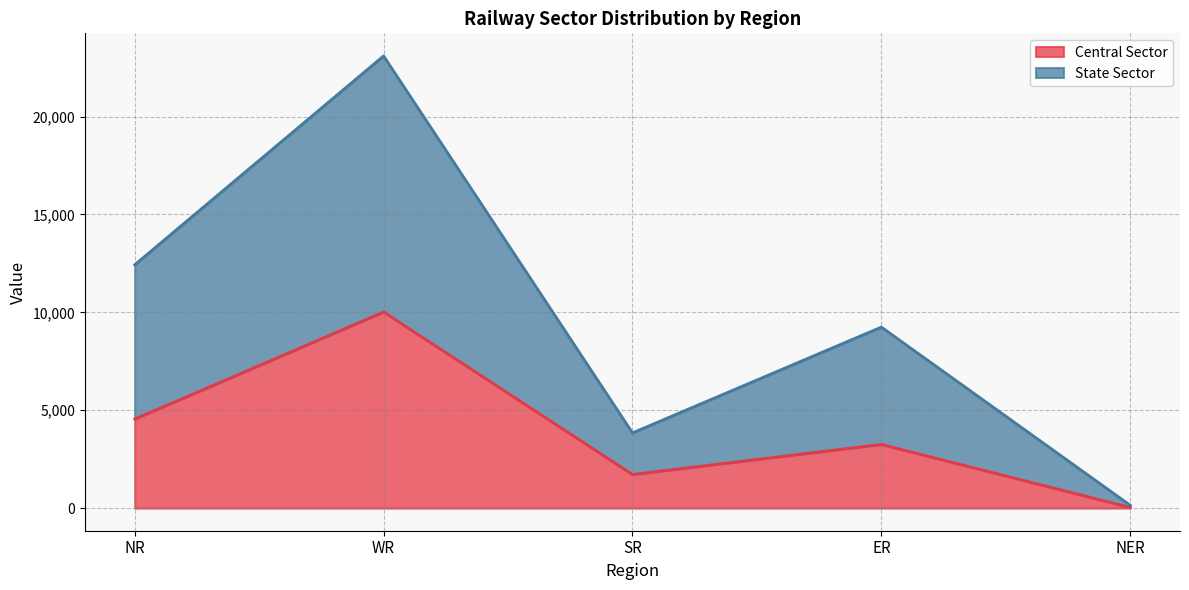

True or false: State Sector and Central Sector cross at least once.

False